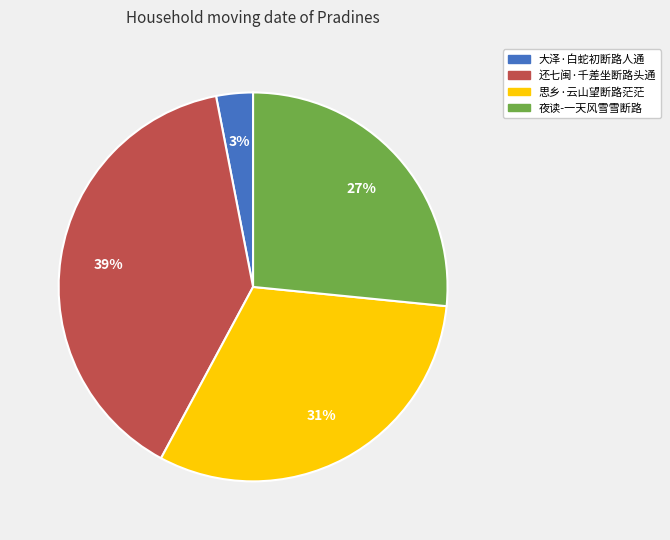

To the nearest percent, what is the average slice percentage?

25%